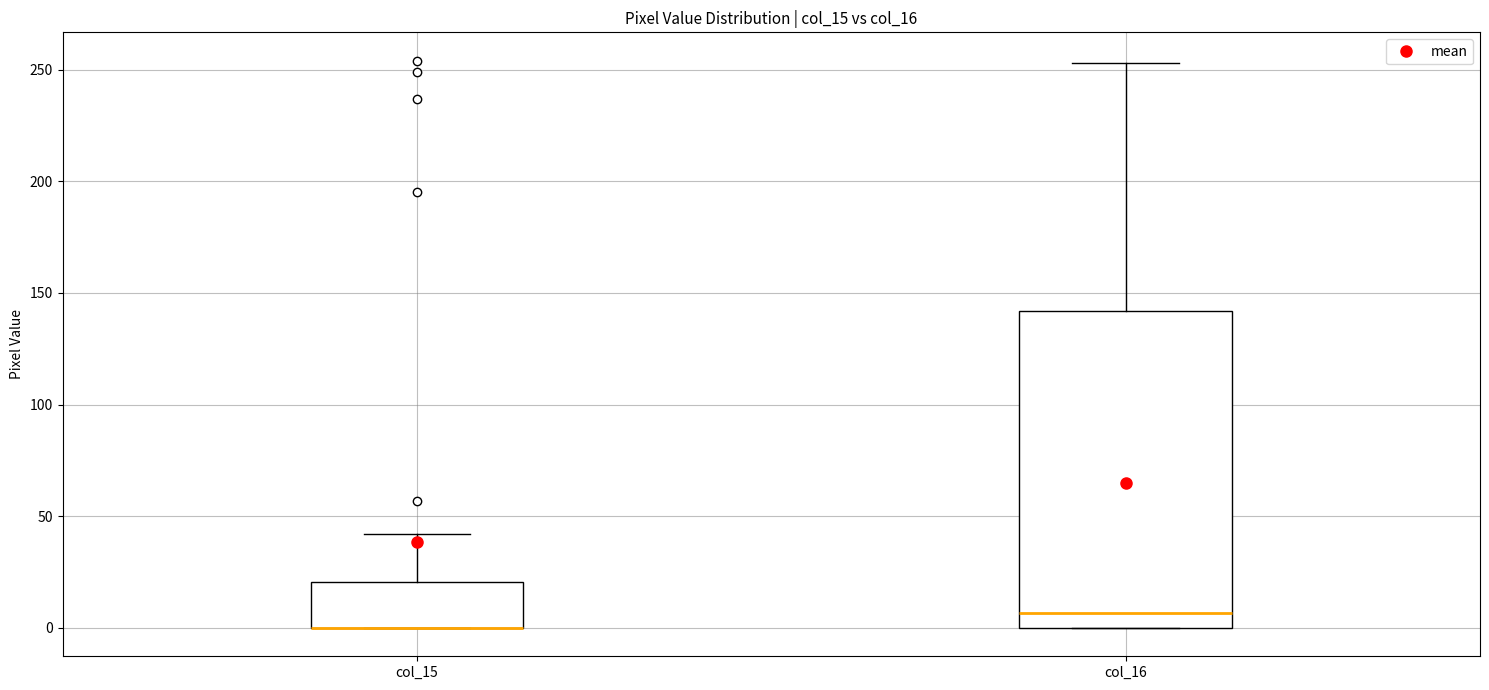

Where does the upper whisker of the box for col_16 end on the y-axis? The values are not printed on the chart, so give them approximately, as read against the axis.

255